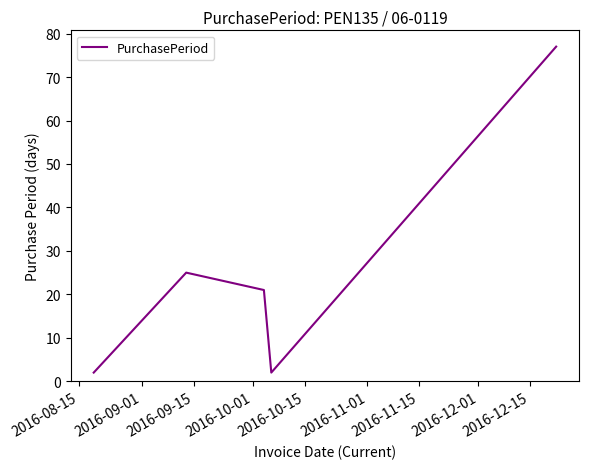

What is the difference between the second highest and minimum values?

23